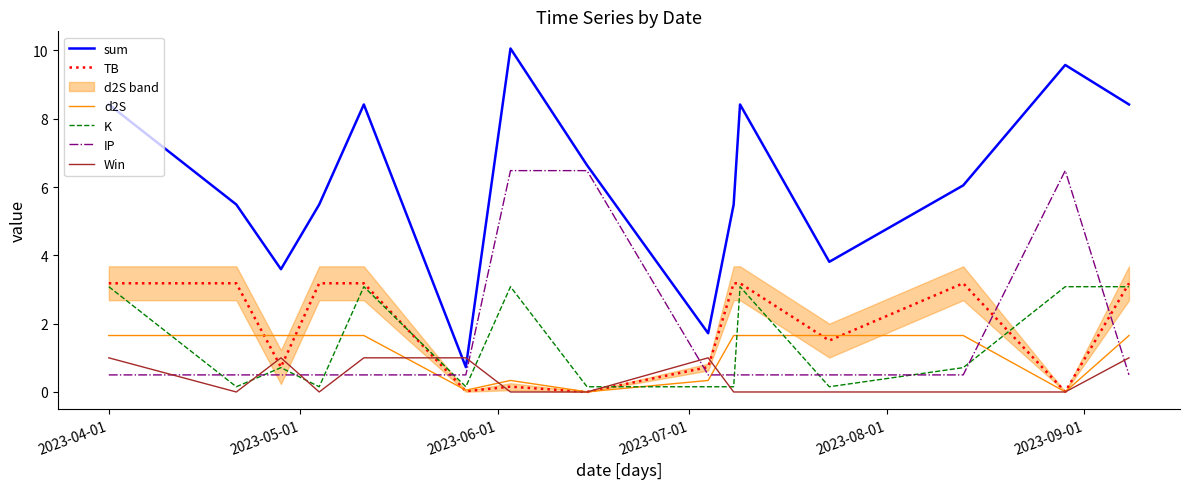

What is the average value of the d2S series?

1.2